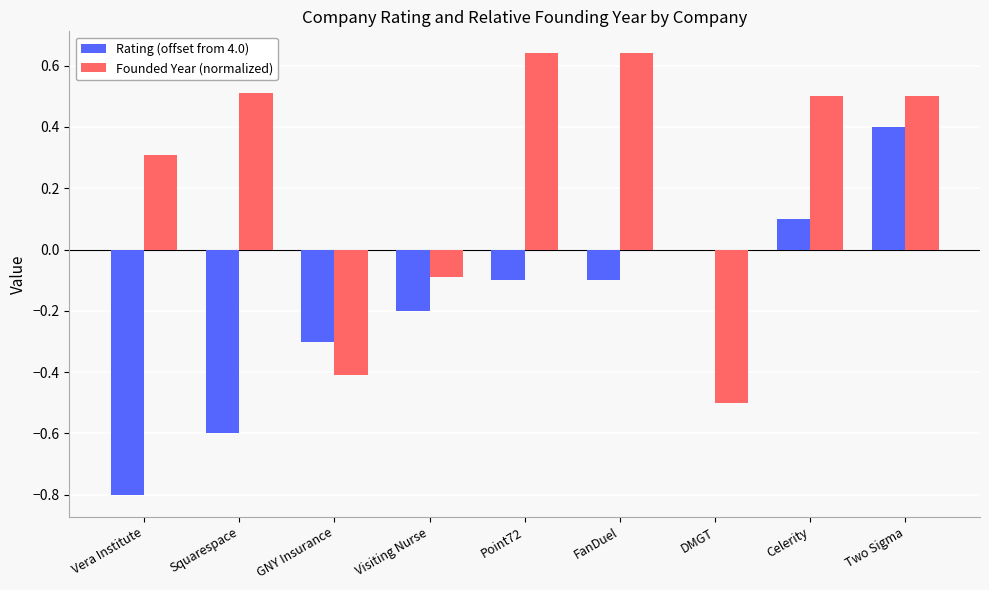

Between FanDuel and DMGT, which series saw the biggest shift?

Founded Year (normalized)